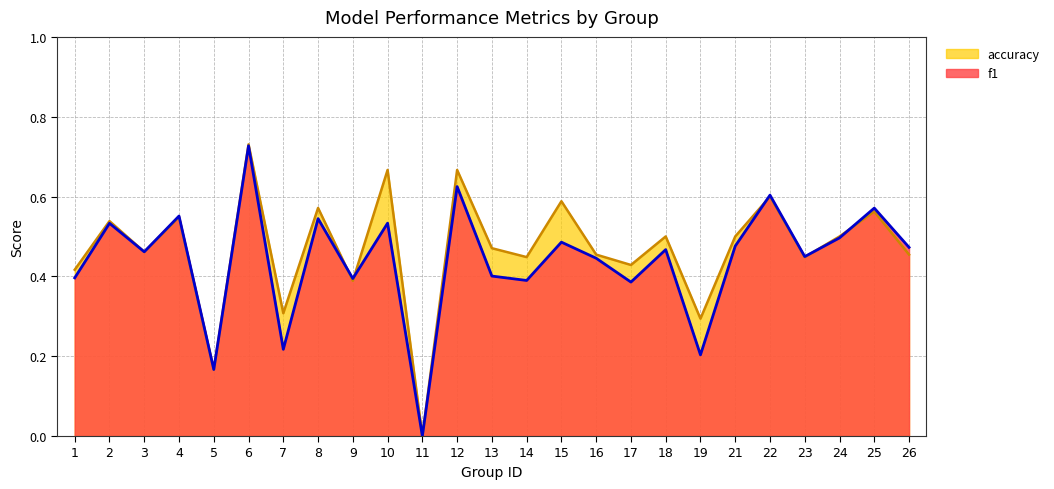

Which series changed the most between 8 and 10?

accuracy